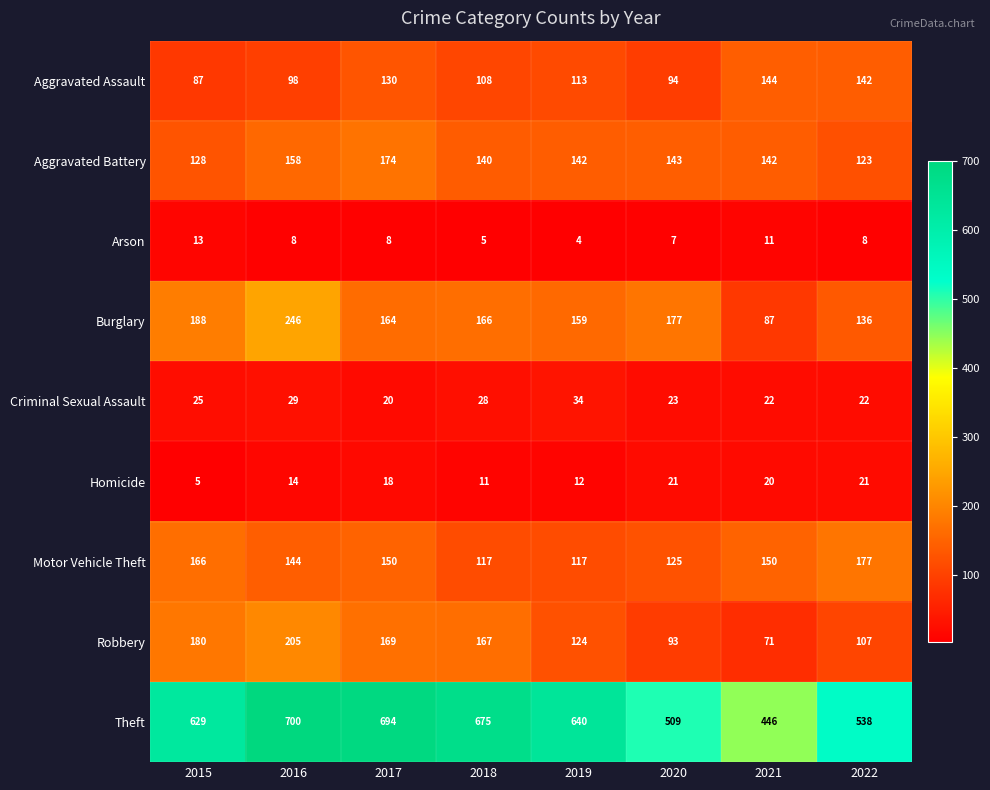

What is the greatest value displayed?

700